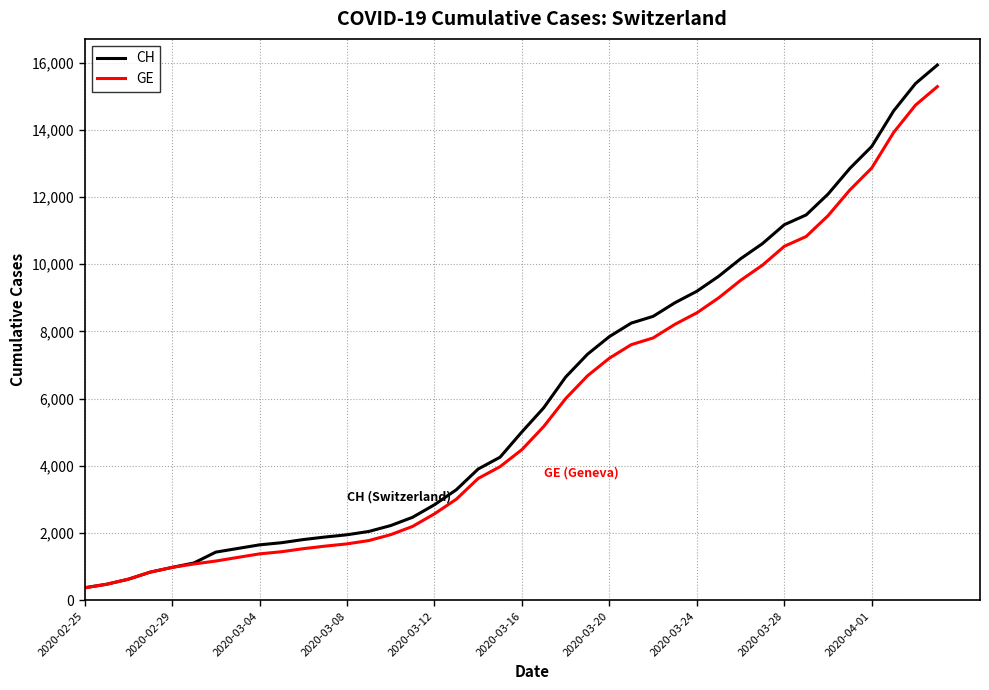

What is the minimum value for CH?

375